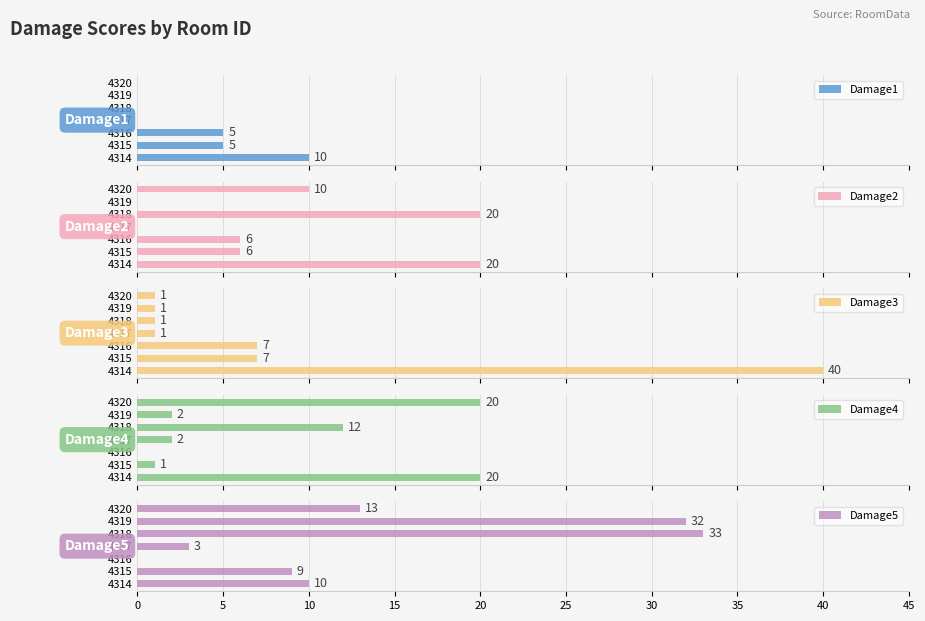

True or false: Damage5 has a value of 0 at 4316.

True